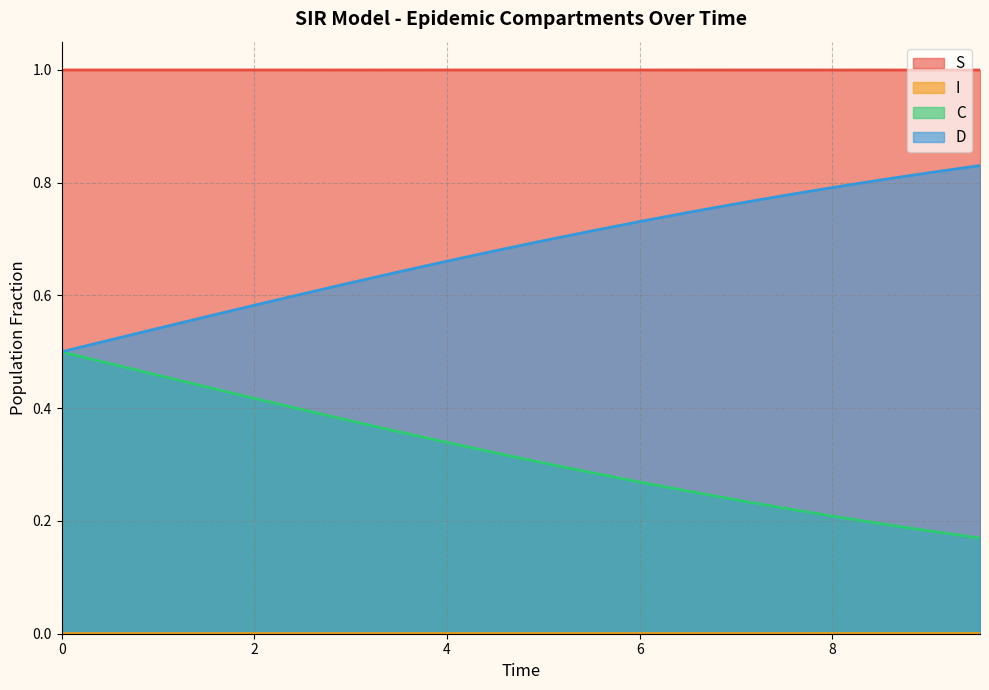

List the series in order of their peak value, lowest first.

I, C, D, S